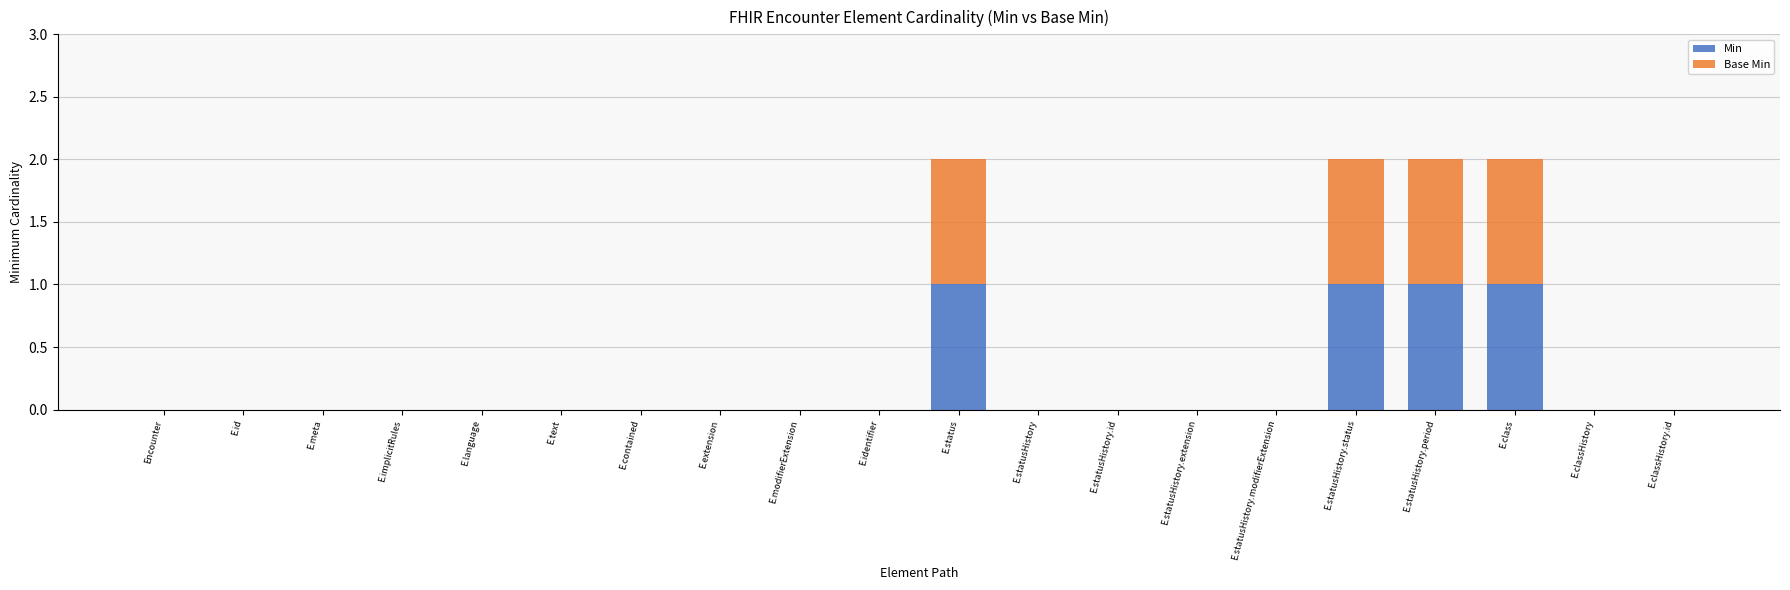

What are all the series names shown in the legend?

Min, Base Min